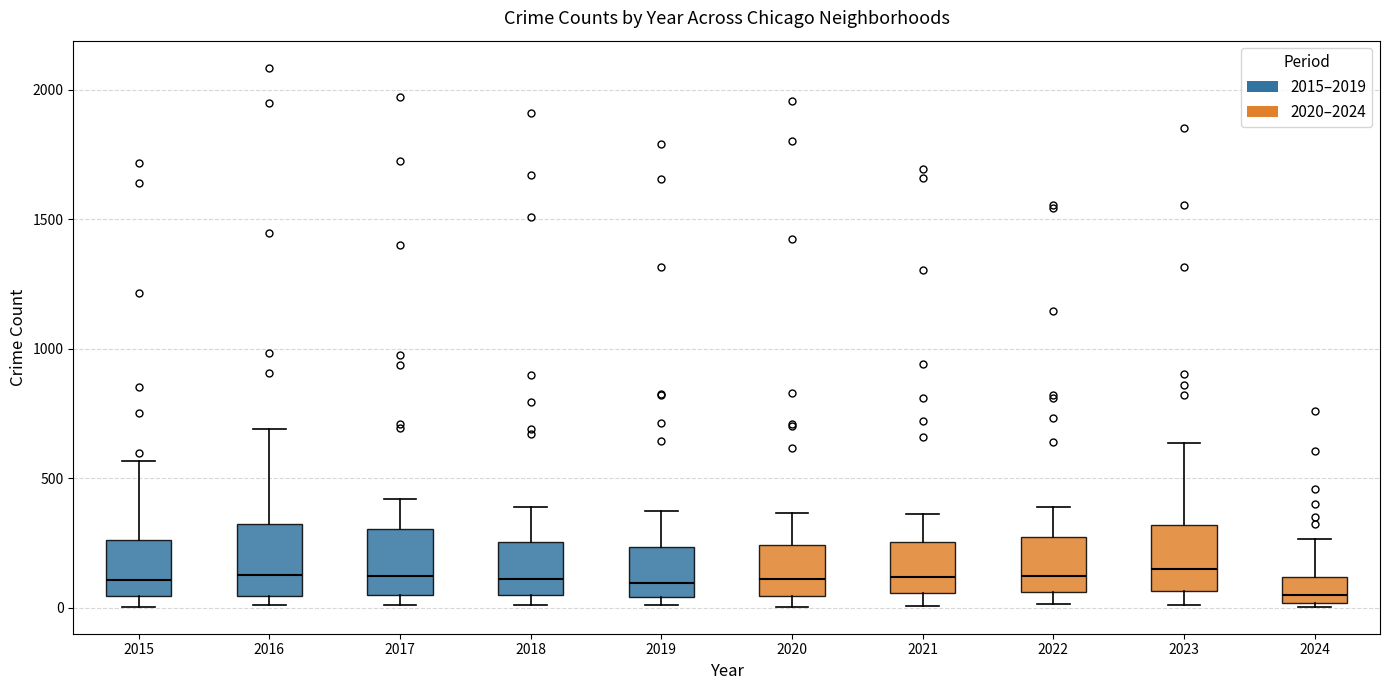

Reading left to right, transcribe this box plot: for each box, give where its median line is, the range the box spans, and where its two whiskers end, as read against the y-axis. The values are not printed on the chart, so give them approximately, as read against the axis.

2015: median 100, box 50 to 250, whiskers 0 to 550
2016: median 150, box 50 to 300, whiskers 0 to 700
2017: median 100, box 50 to 300, whiskers 0 to 400
2018: median 100, box 50 to 250, whiskers 0 to 400
2019: median 100, box 50 to 250, whiskers 0 to 400
2020: median 100, box 50 to 250, whiskers 0 to 350
2021: median 100, box 50 to 250, whiskers 0 to 350
2022: median 100, box 50 to 250, whiskers 0 to 400
2023: median 150, box 50 to 300, whiskers 0 to 650
2024: median 50, box 0 to 100, whiskers 0 (just below the box's lower edge) to 250